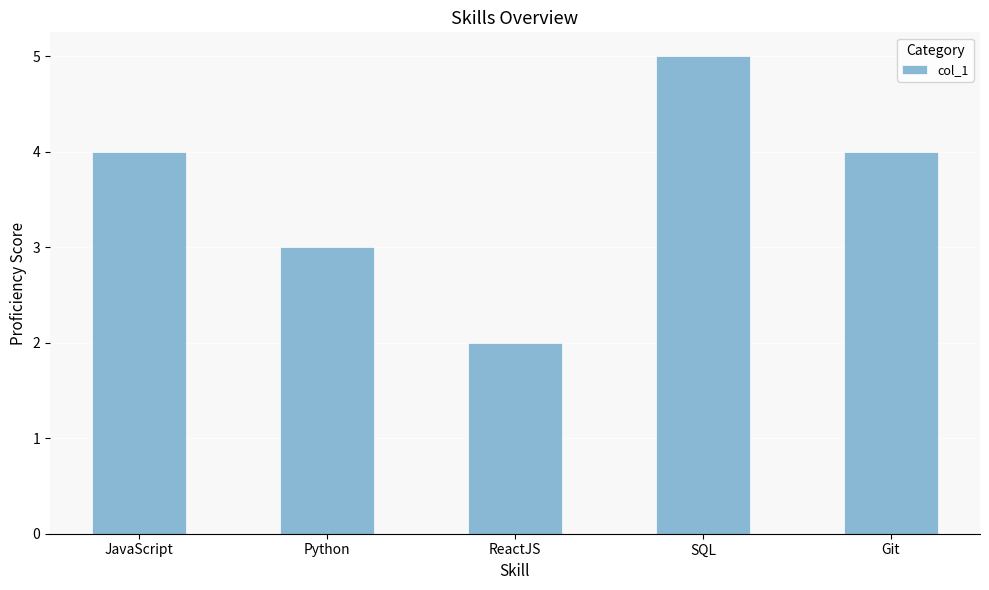

How many bars are there in total?

5